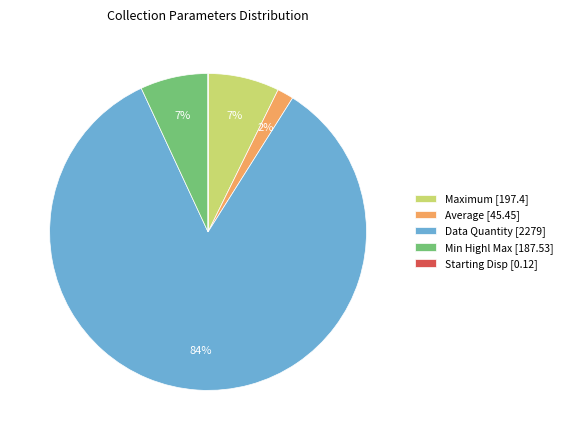

Which category has the biggest portion of the pie?

Data Quantity [2279]